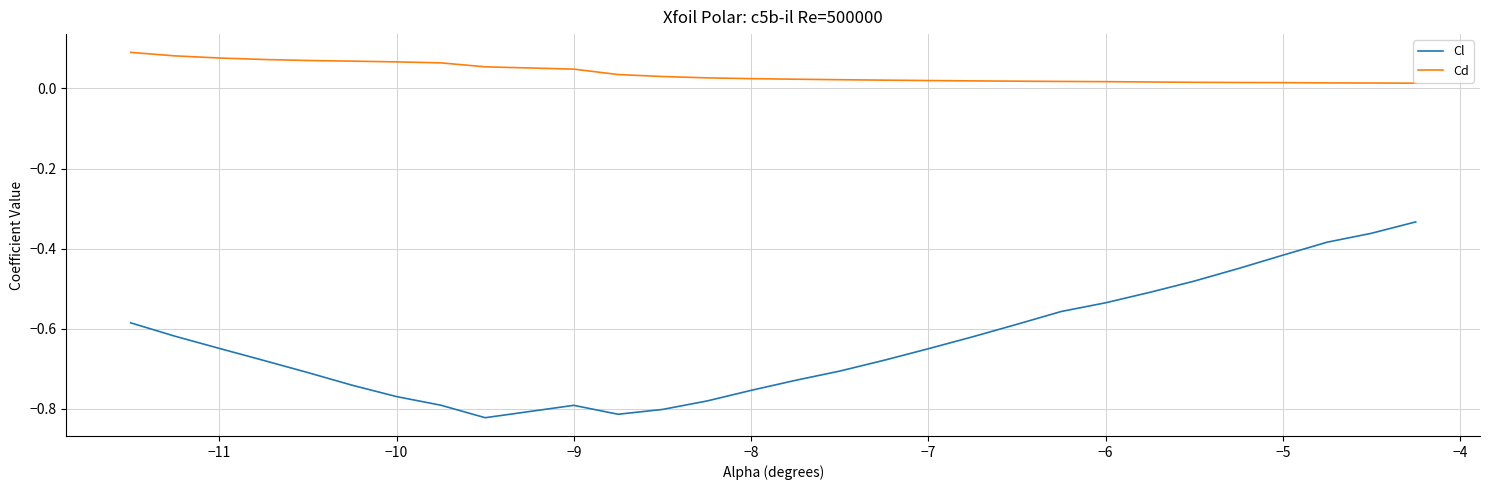

Which series has the widest spread of values?

Cl